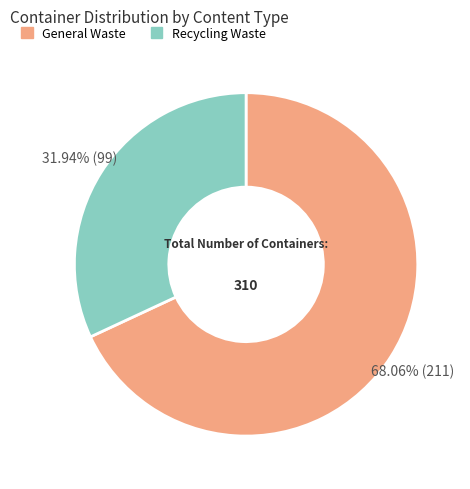

How many segments does this pie chart have?

2